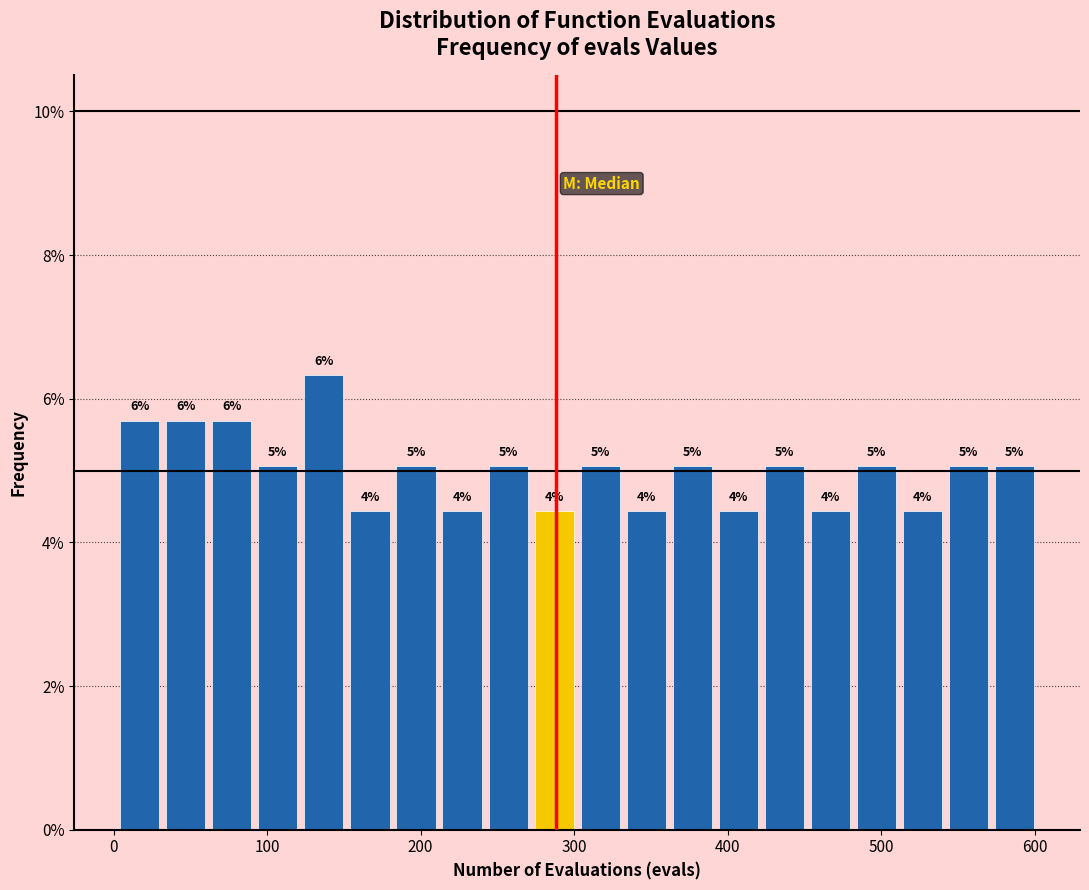

Around what value on the x-axis is the tallest bar? Give the approximate position of its centre, as read against the axis.

140